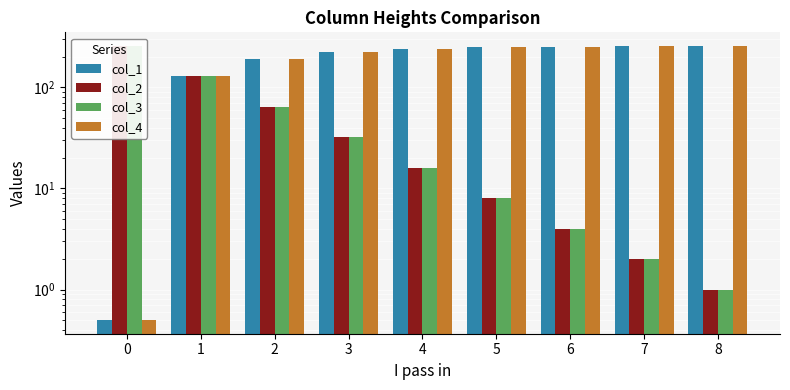

The value of col_3 at 1 is 128.0. True or false?

True